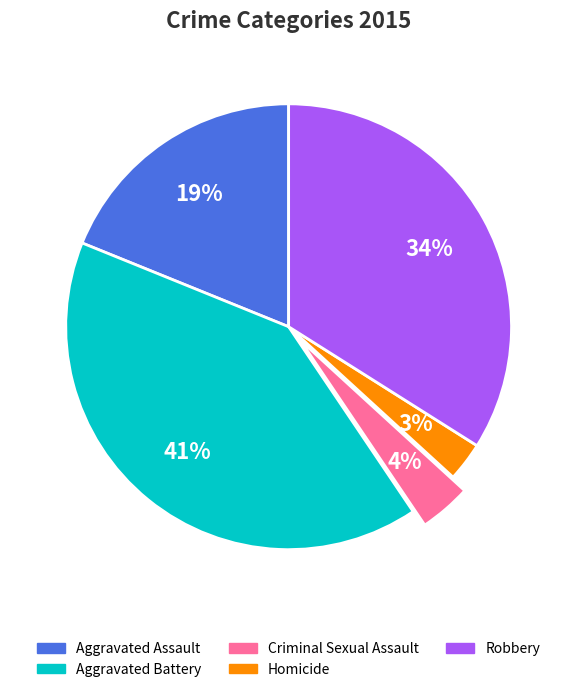

To the nearest percent, what portion does Robbery represent?

34%